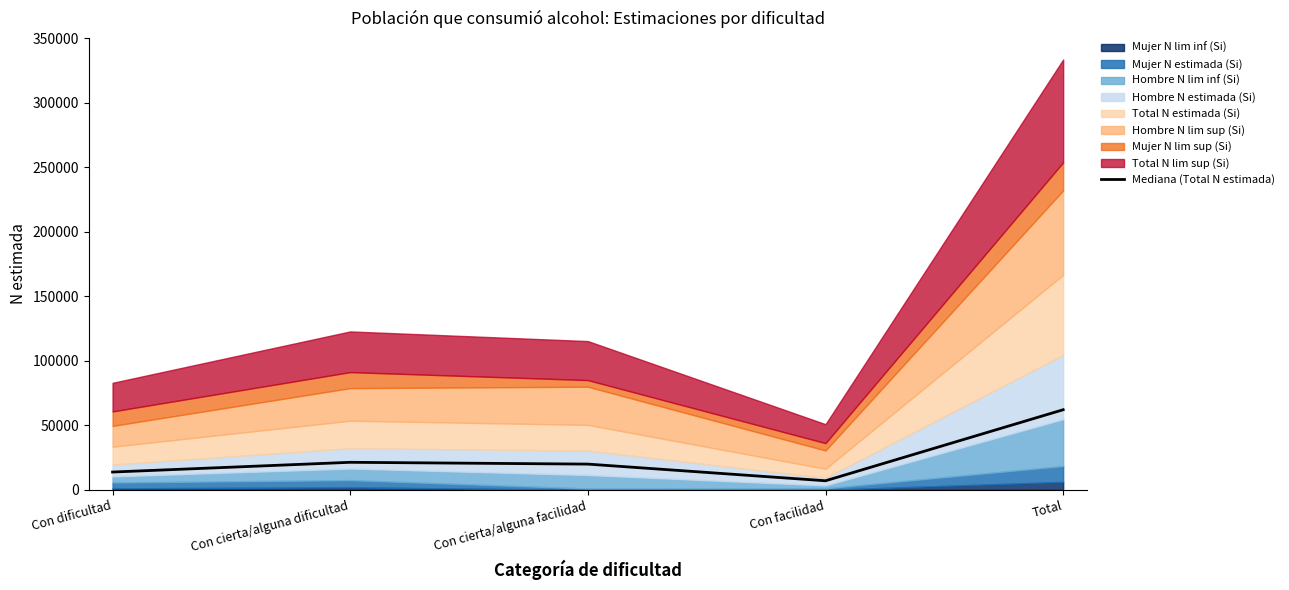

What position from the left is Con cierta/alguna dificultad?

2